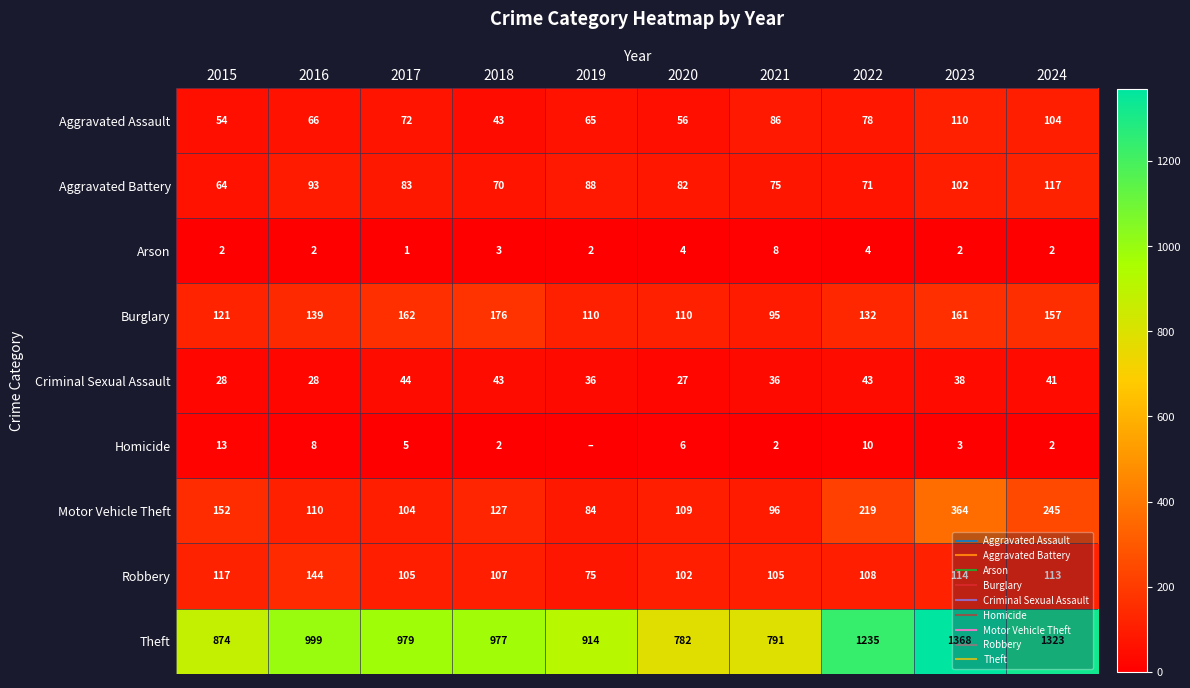

Is it true that Aggravated Assault equals 113 at 2021?

False